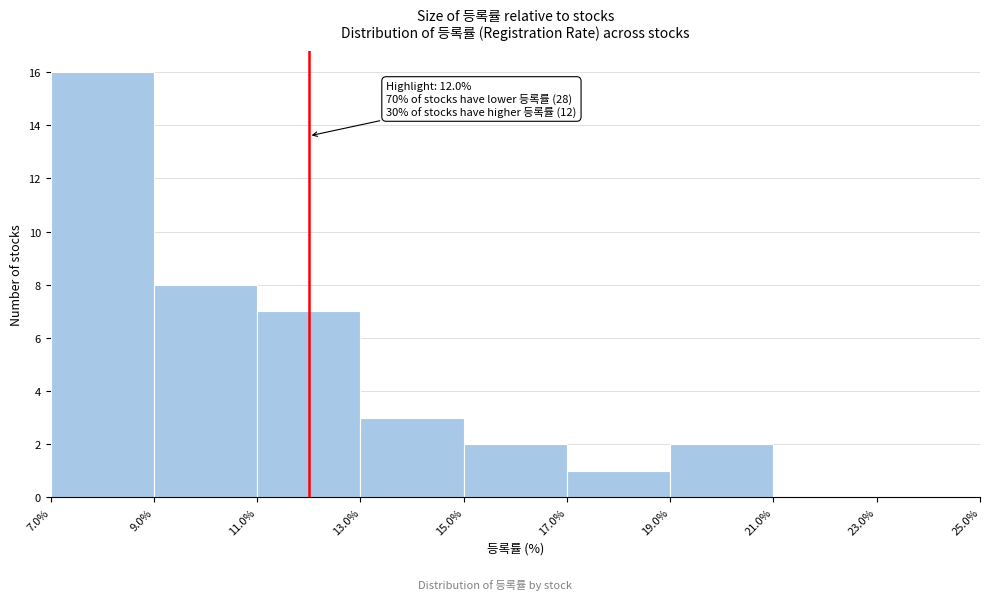

Over which range of the x-axis is the bar tallest?

7.0% to 9.0%